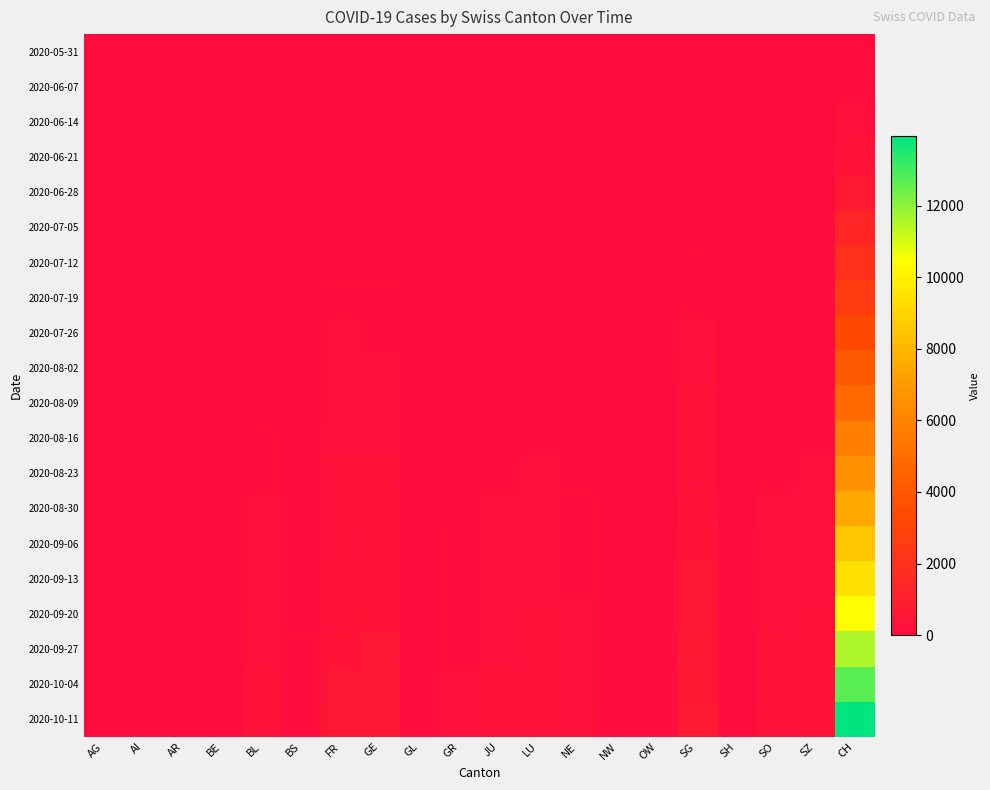

Which series has the largest total across all categories?

2020-10-11